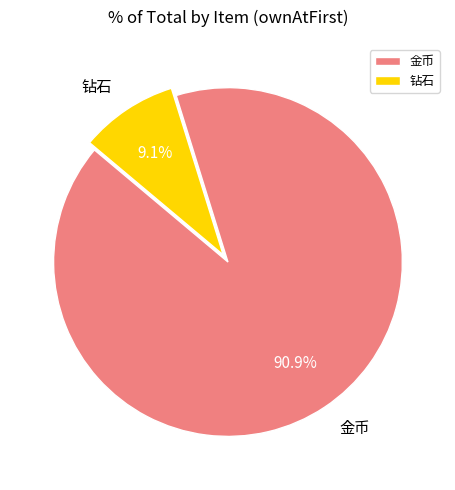

To the nearest percent, what percentage of the pie is 钻石?

9%